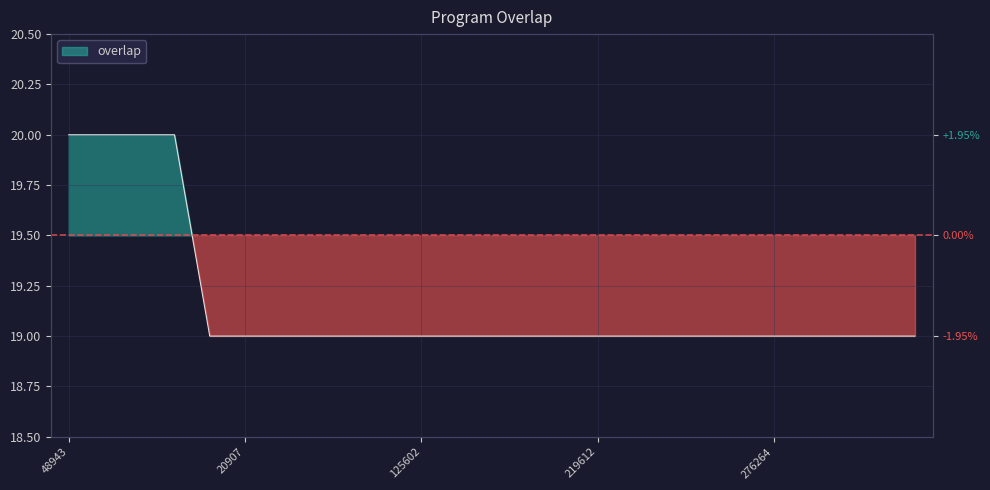

Read the value at 283610.

19